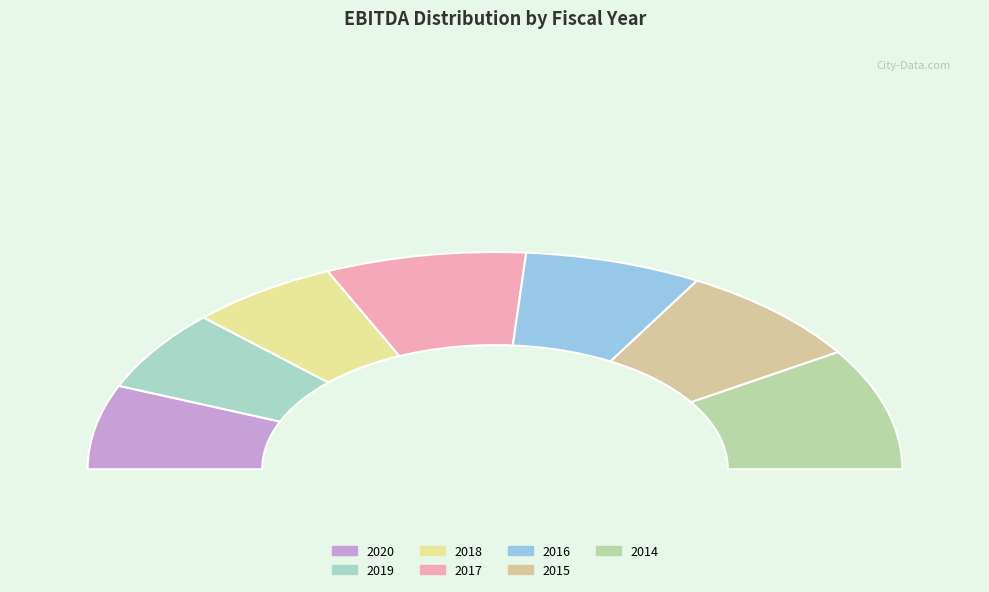

Which slice is the largest?

2014